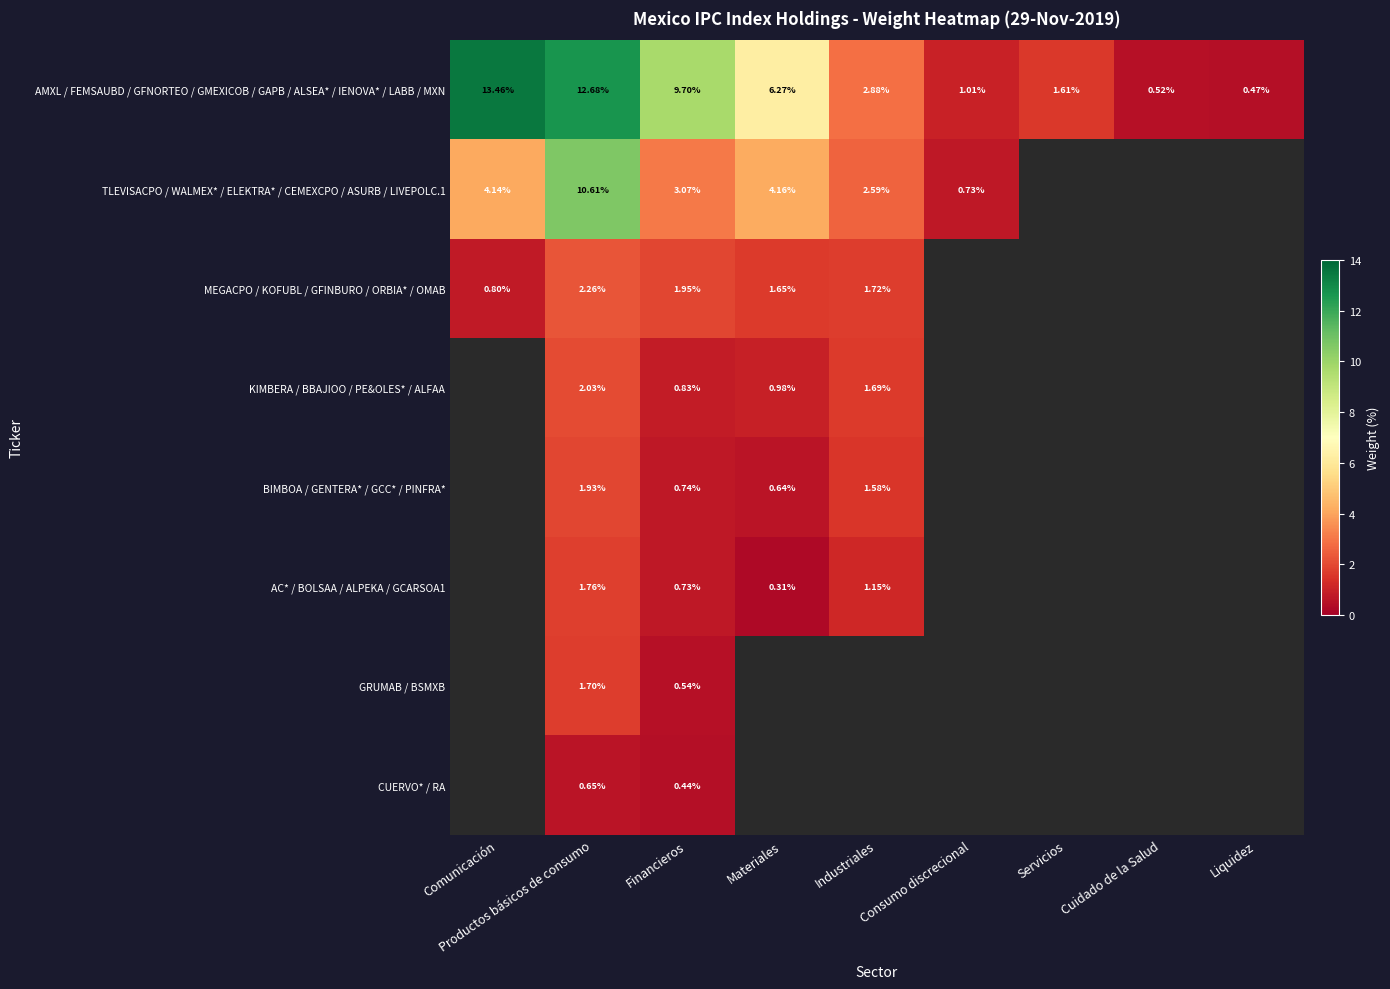

Is the value of BIMBOA / GENTERA* / GCC* / PINFRA* at Materiales greater than the value of CUERVO* / RA at Financieros?

Yes